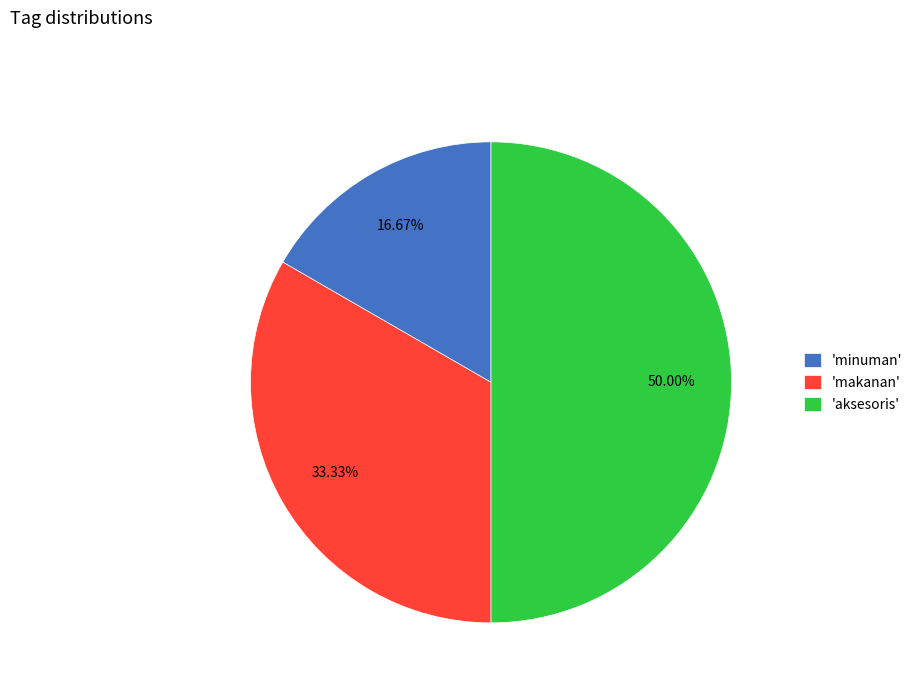

Rank the categories by value from highest to lowest.

'aksesoris', 'makanan', 'minuman'